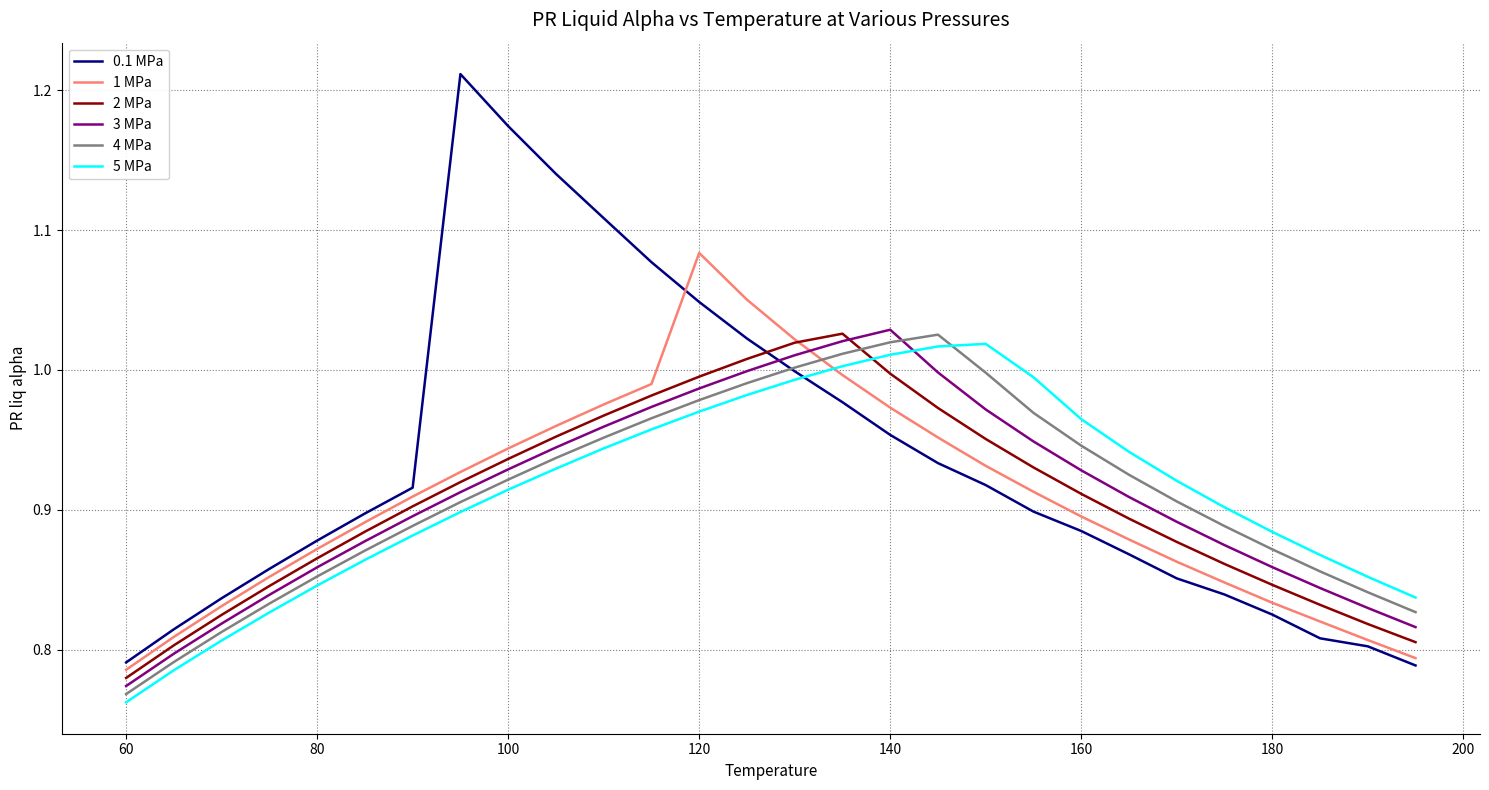

What are all the series names shown in the legend?

0.1 MPa, 1 MPa, 2 MPa, 3 MPa, 4 MPa, 5 MPa